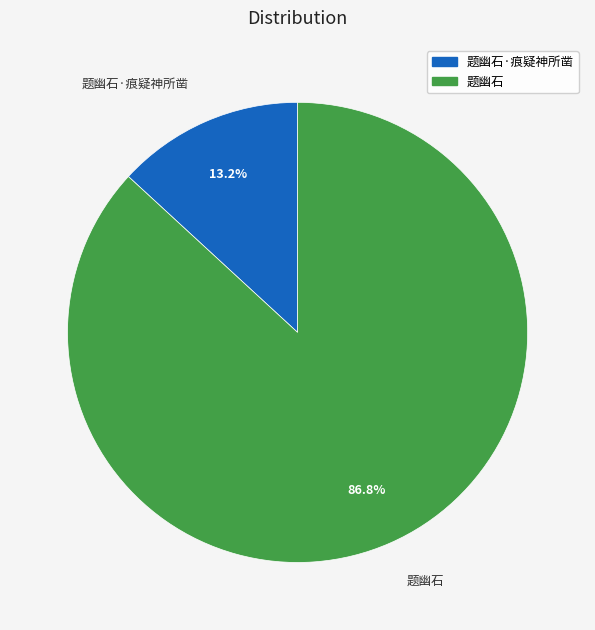

Count the number of slices in the pie.

2